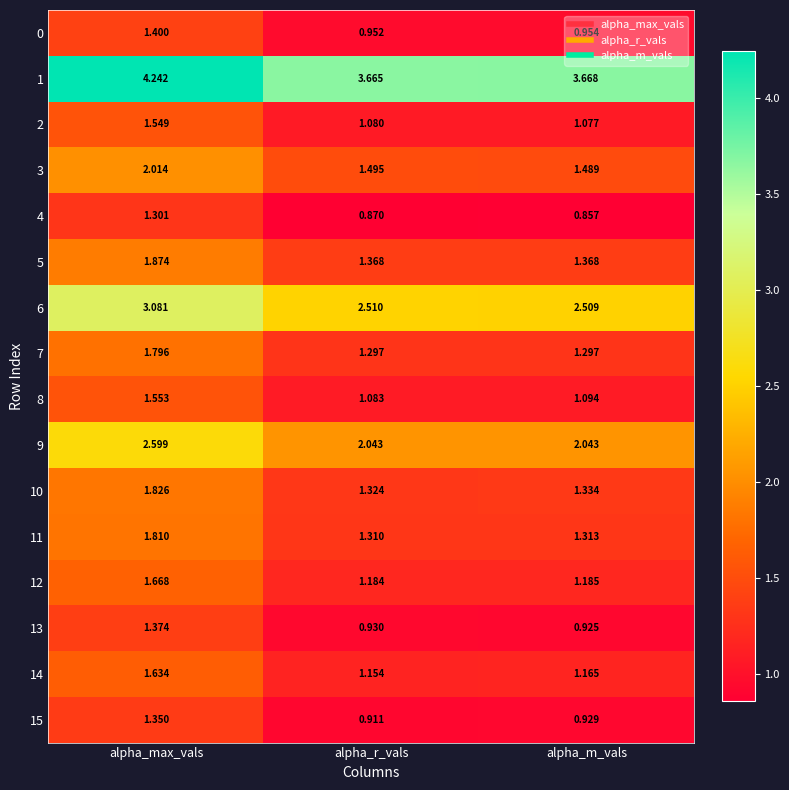

Where is 11 nearest to the value 1?

alpha_r_vals